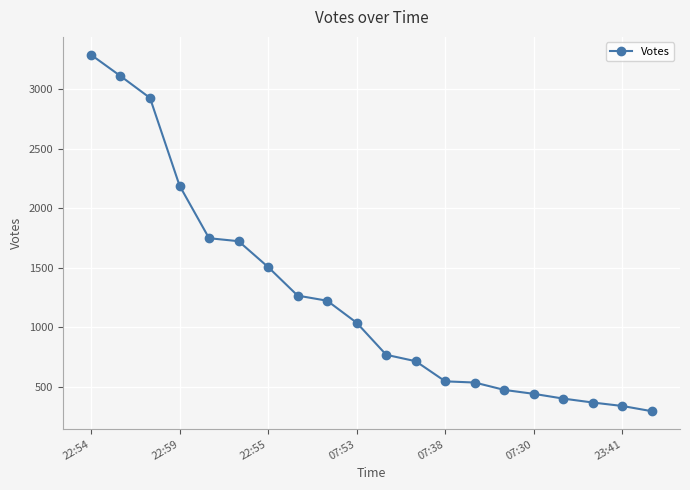

What is the value of the 19th point from the left?

339